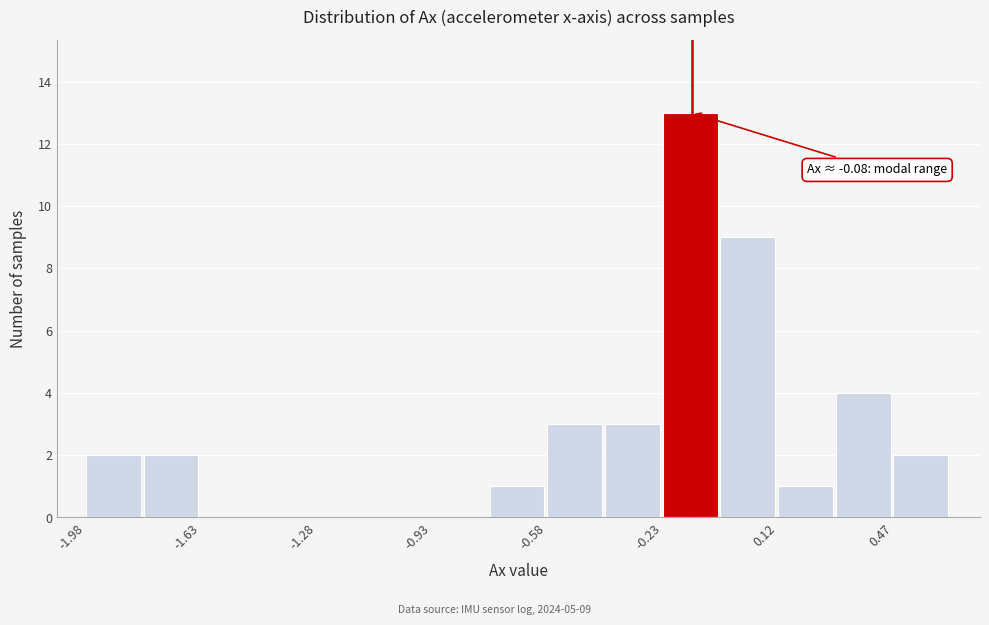

Around what value on the x-axis is the tallest bar? Give the approximate position of its centre, as read against the axis.

-0.15